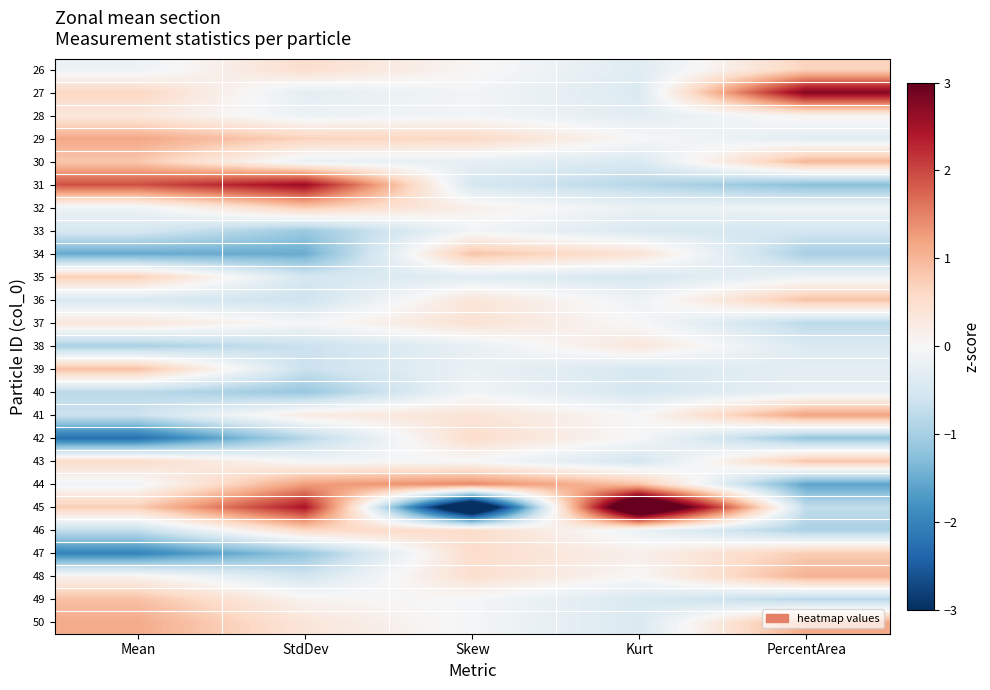

Count the number of categories in the chart.

5